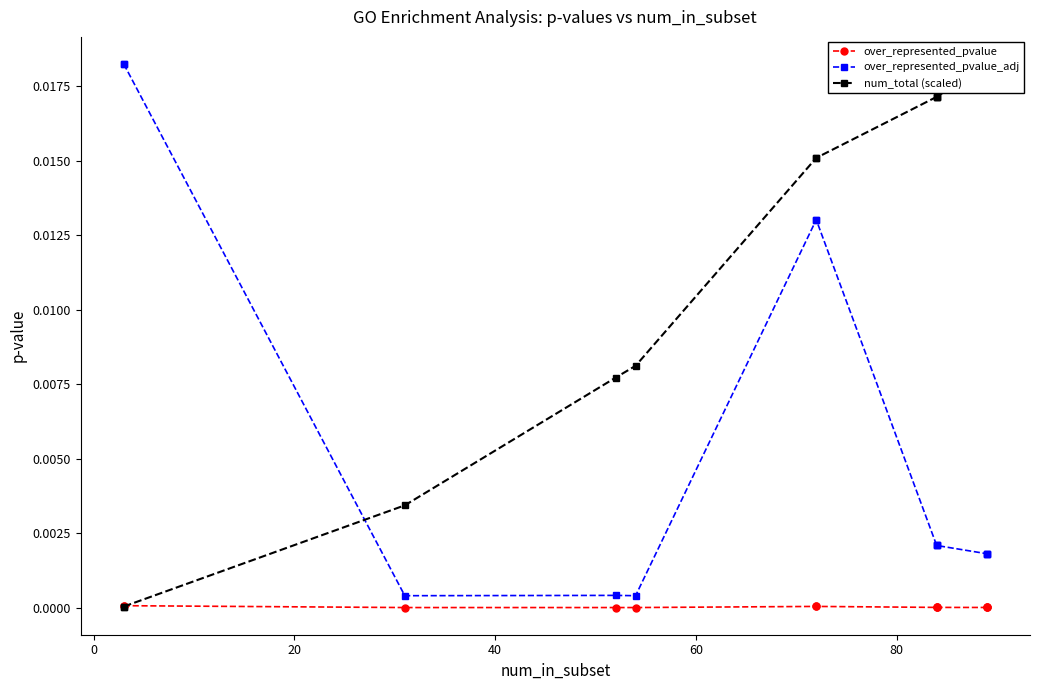

True or false: over_represented_pvalue has more than 0 interior local peaks.

True